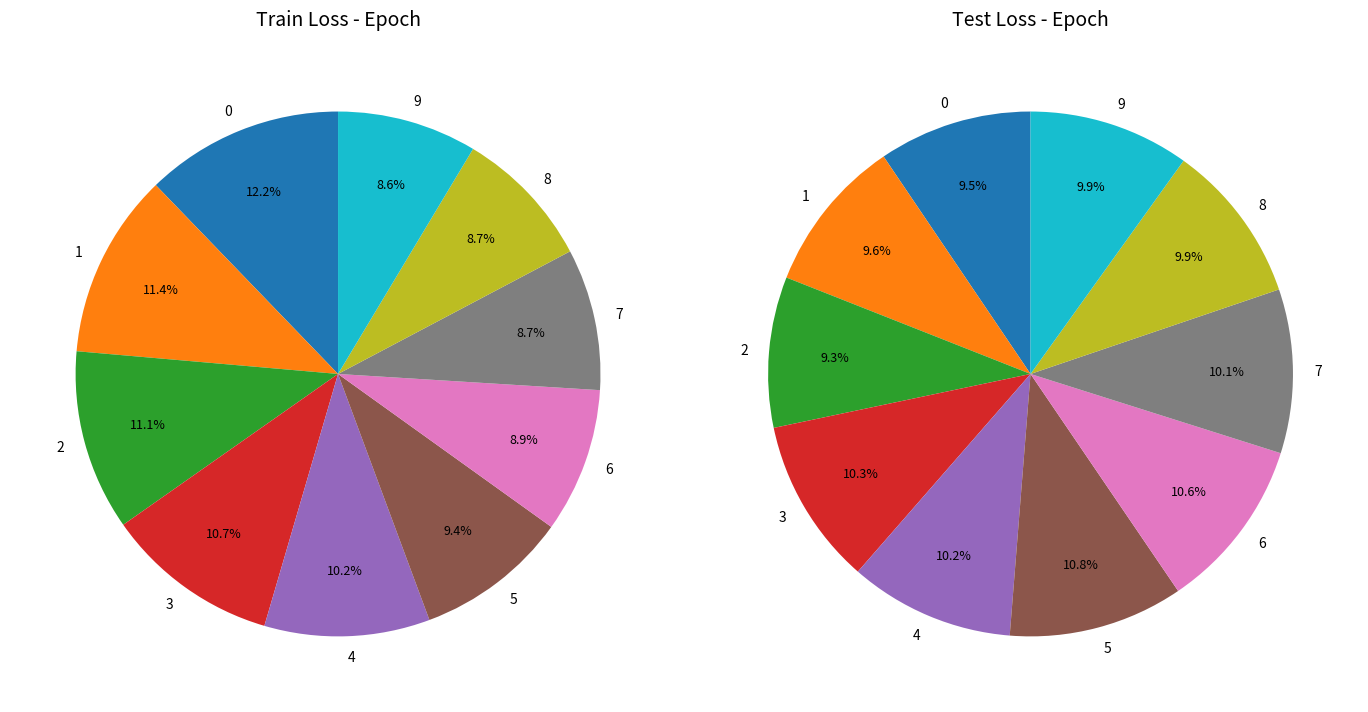

Is the sum of 4 and 2 greater than half?

No